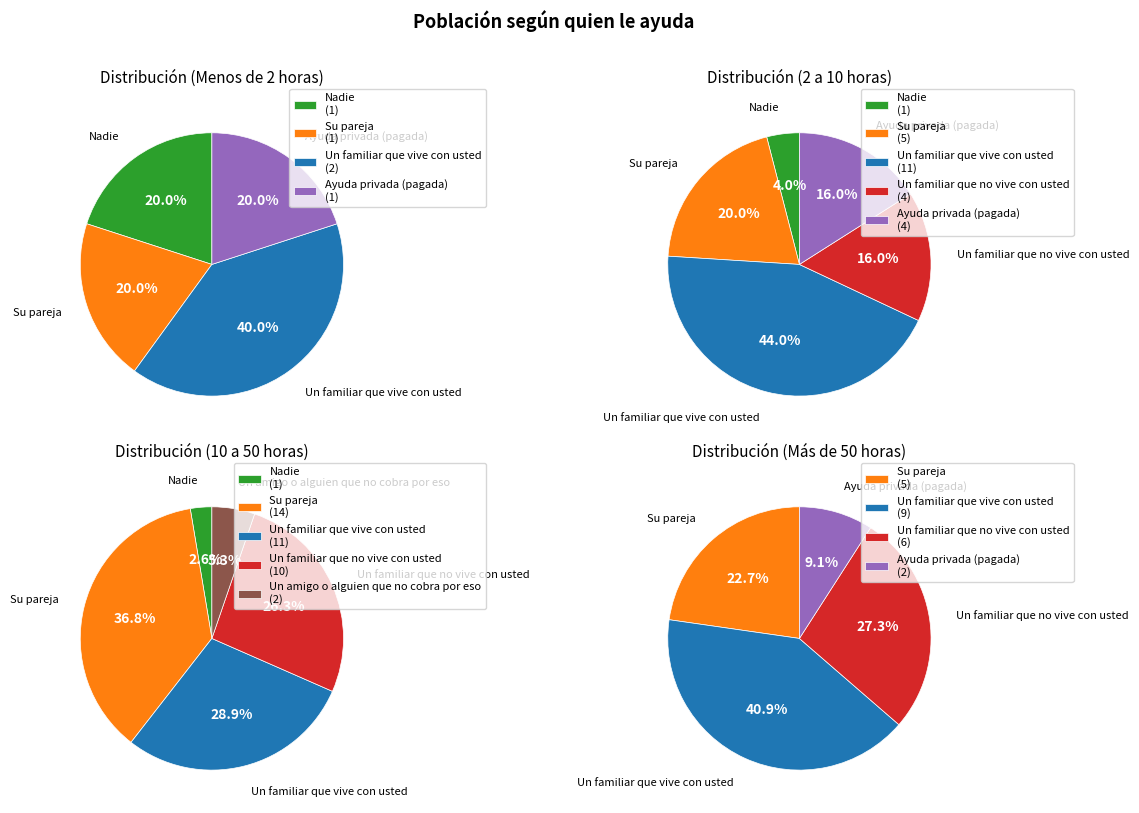

Is it true that 3 is 35% of the pie?

False